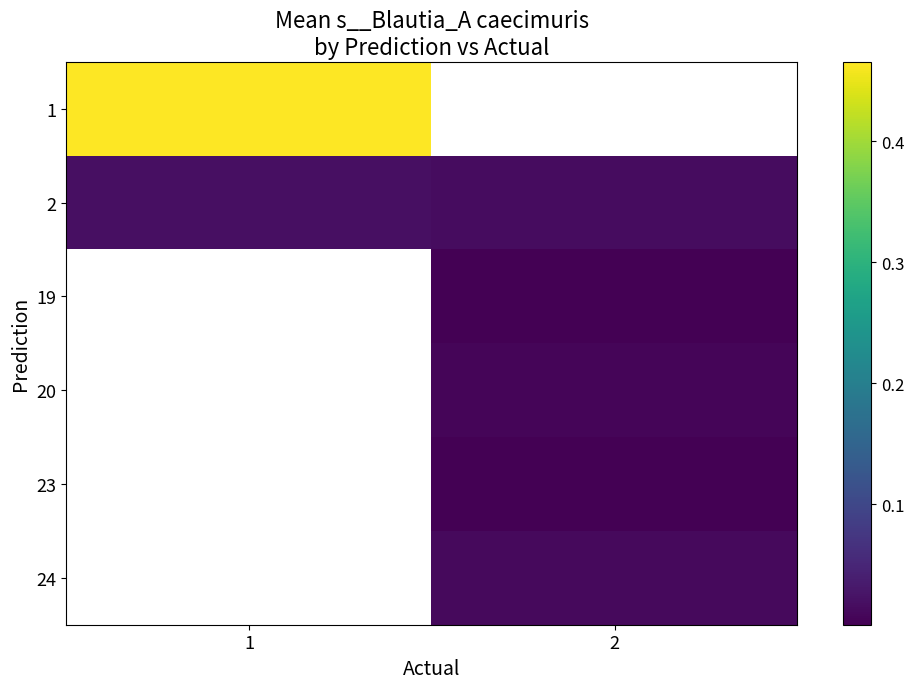

What is the maximum value for 1?

0.5